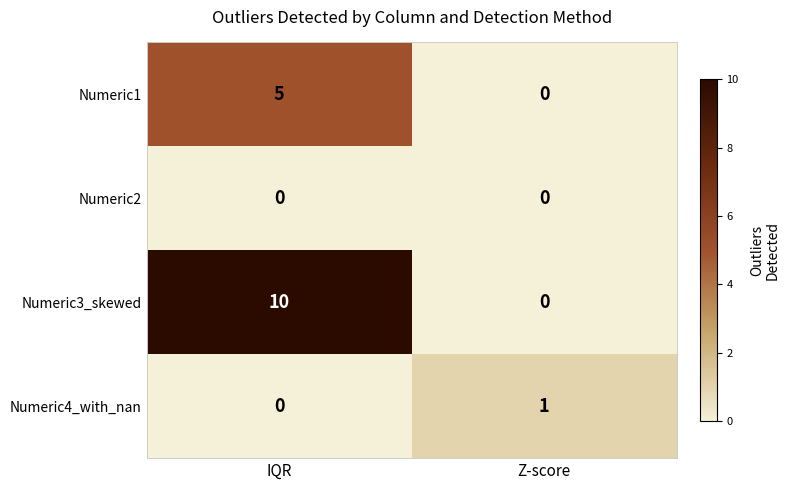

Which series changed the most between IQR and Z-score?

Numeric3_skewed